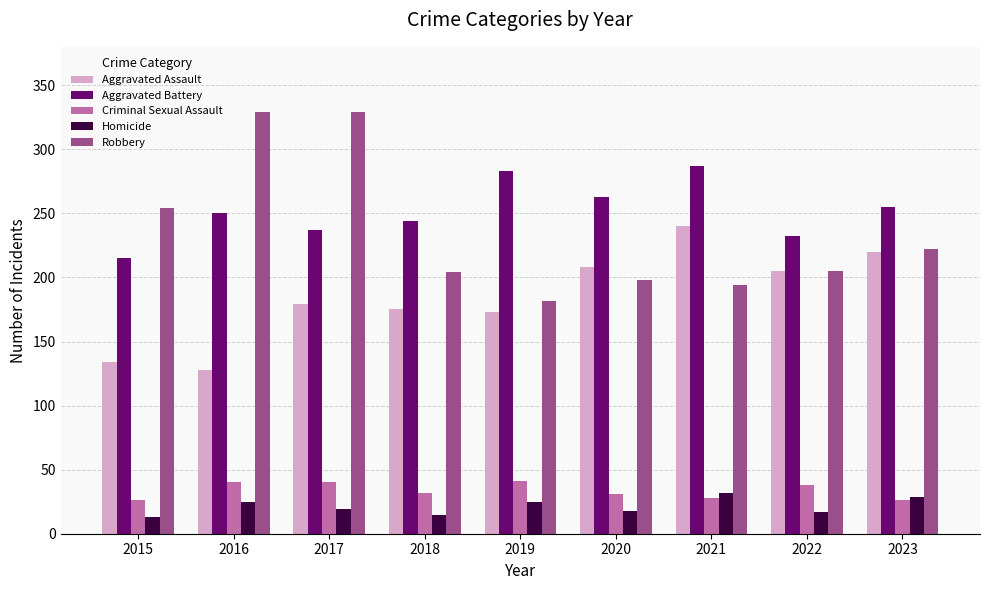

How many bars are there in each group?

5